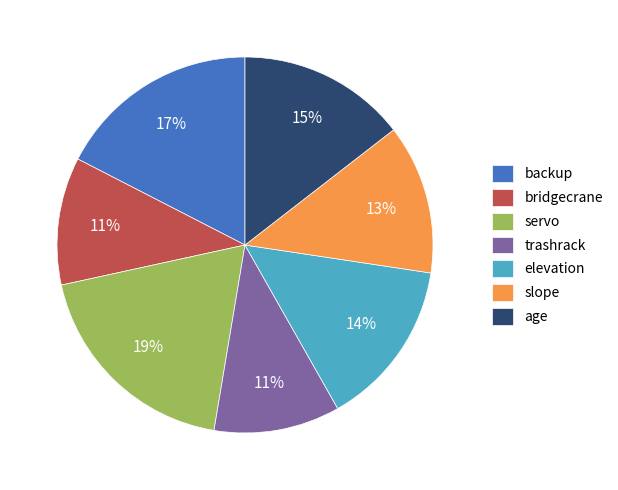

Combined, do slope and age account for over 50%?

No